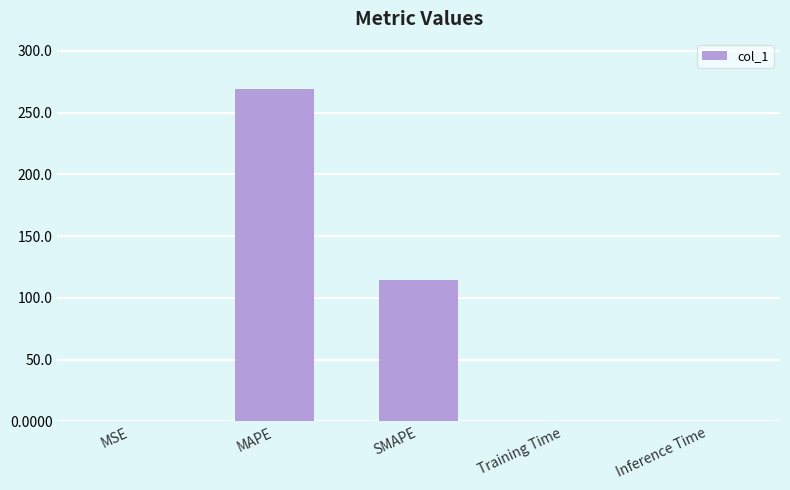

What is the change in value from MAPE to SMAPE?

-154.5